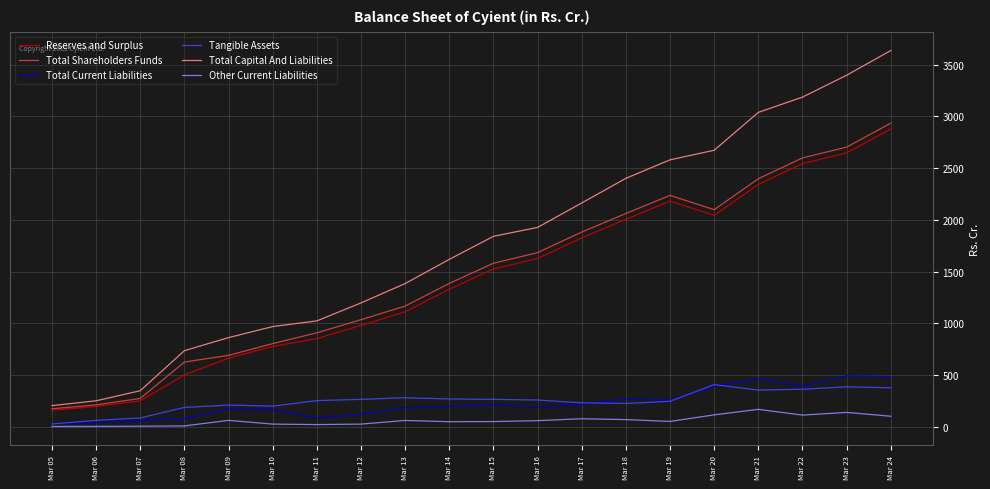

How many lines are shown in the chart?

6